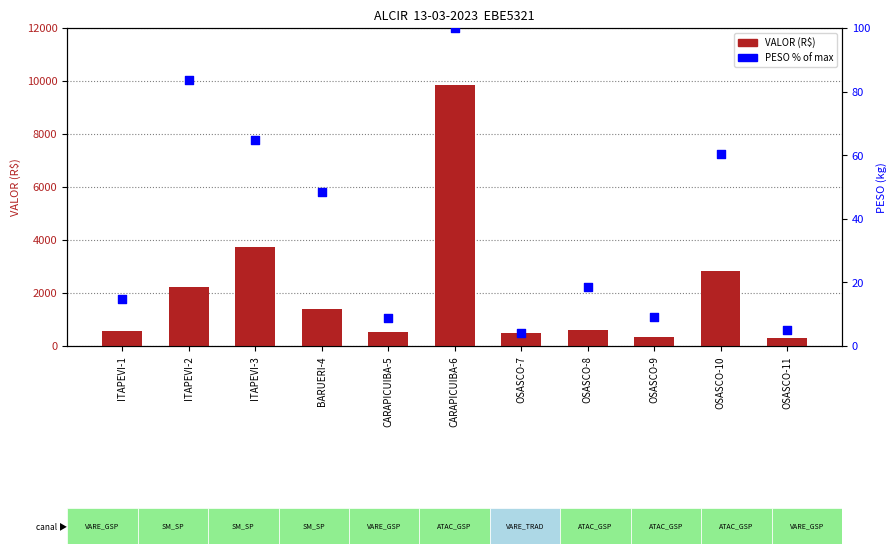

What is the total value across all series at OSASCO-8?

623.9